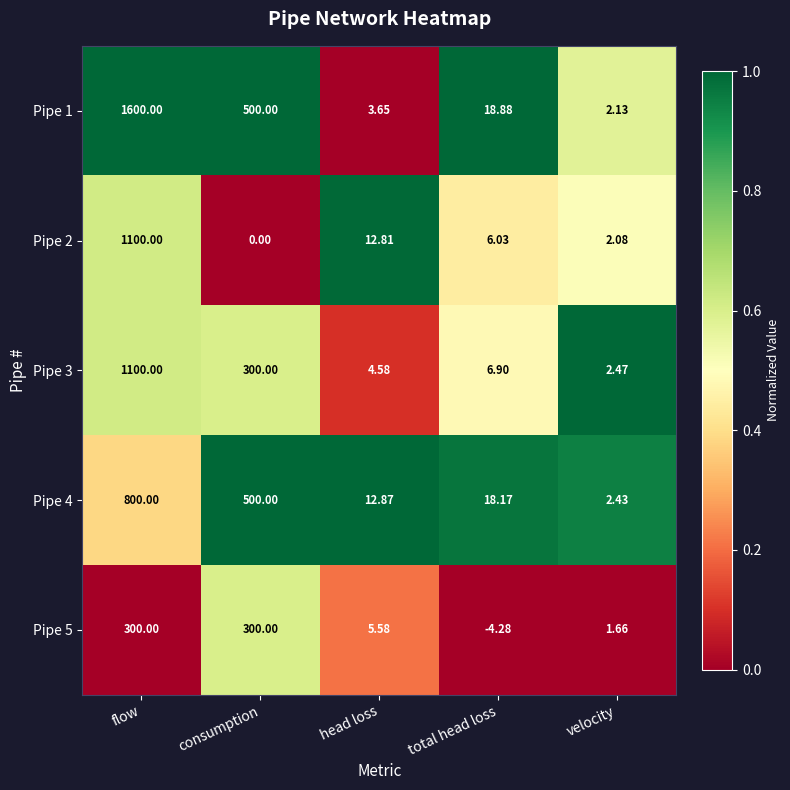

What is the total value across all series at flow?

4900.0